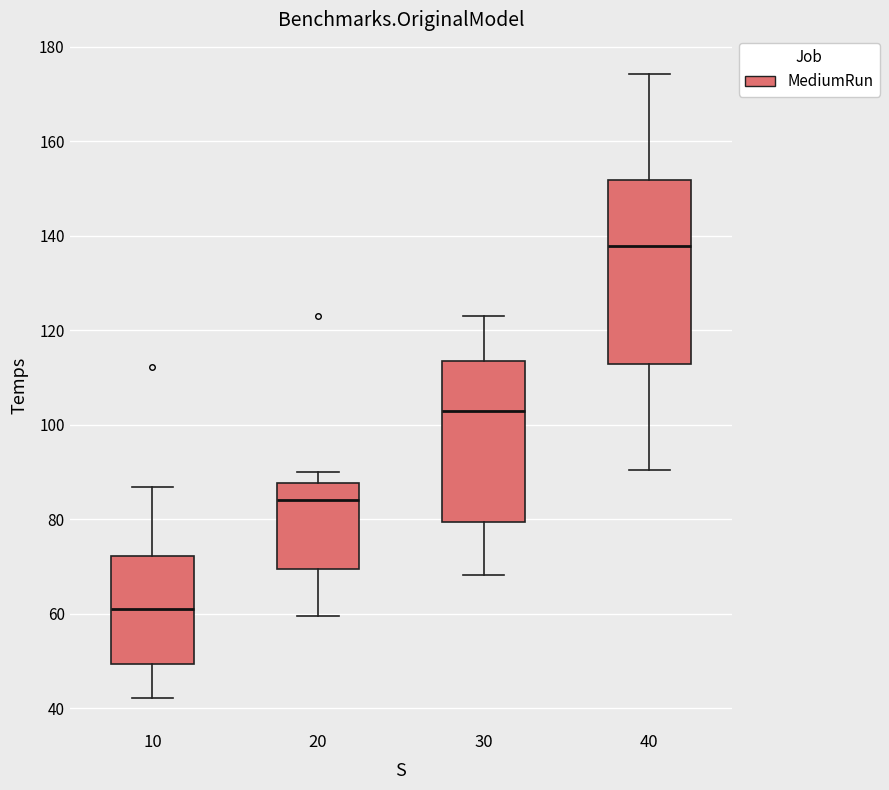

Where does the lower whisker of the box at x = 20 end on the y-axis? The values are not printed on the chart, so give them approximately, as read against the axis.

60